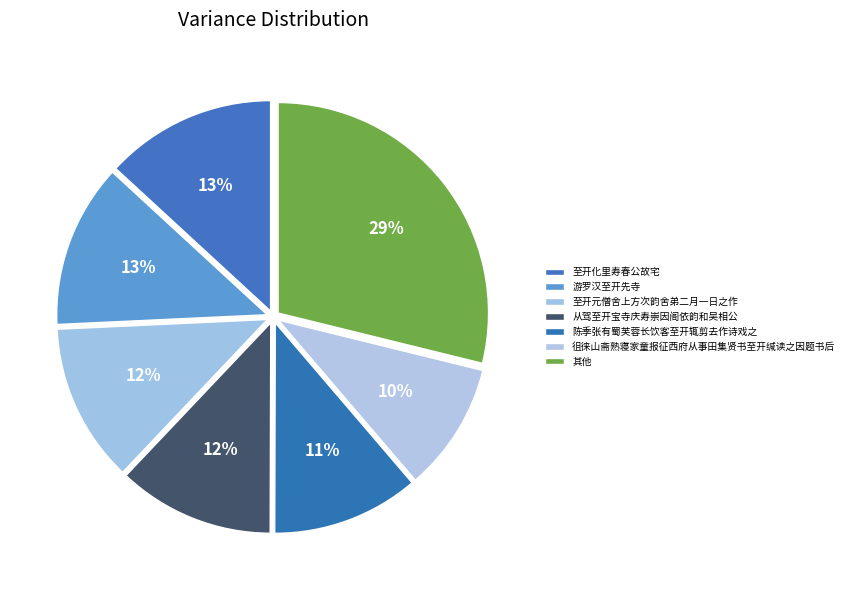

How many segments does this pie chart have?

7